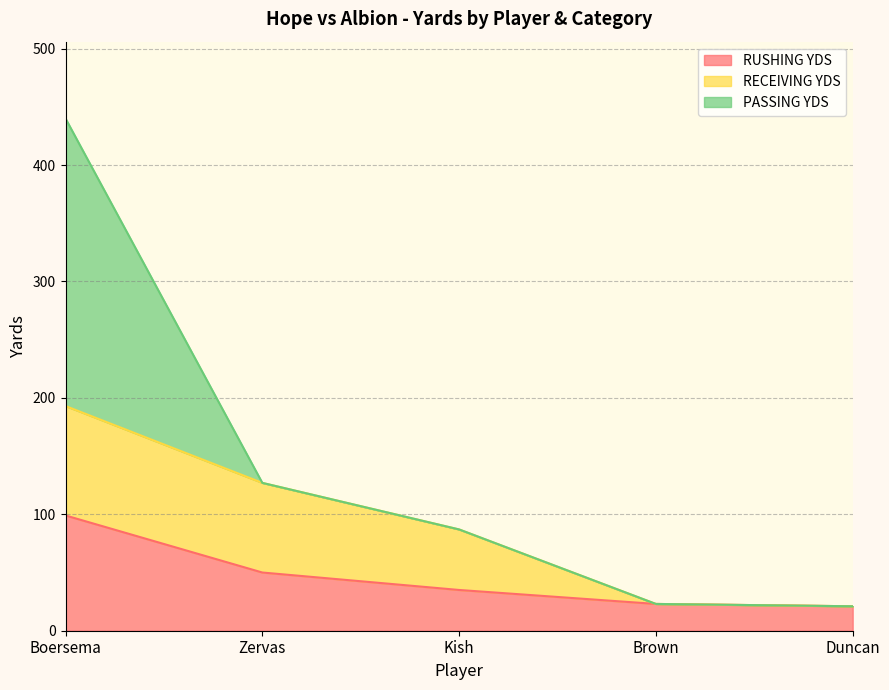

Reading left to right, transcribe all the data shown in this chart.

RUSHING YDS: 99	50	35	23	21
RECEIVING YDS: 94	77	52	0	0
PASSING YDS: 247	0	0	0	0